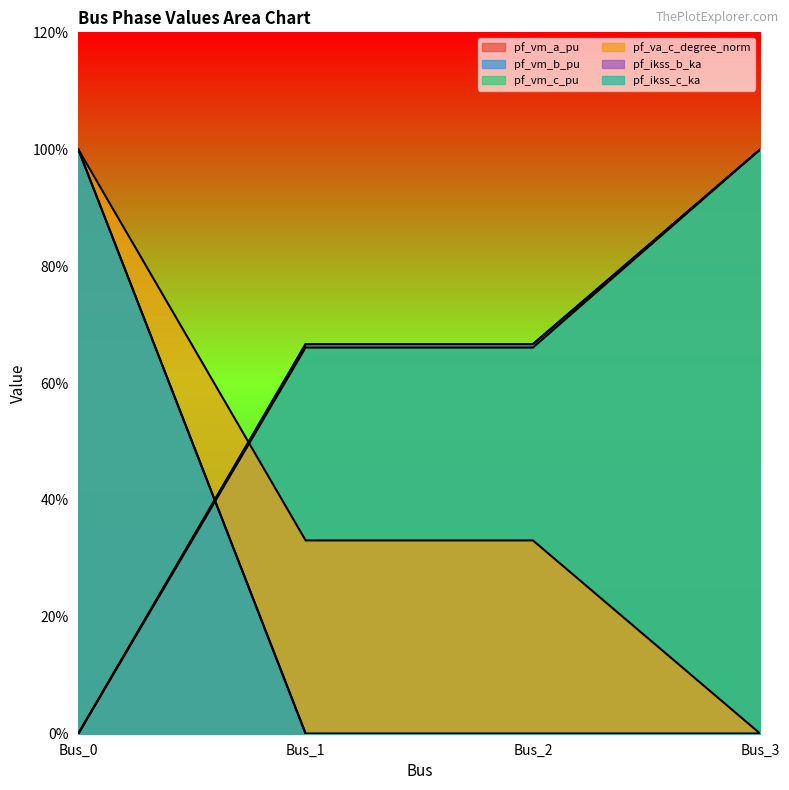

Does the chart have visible grid lines?

No